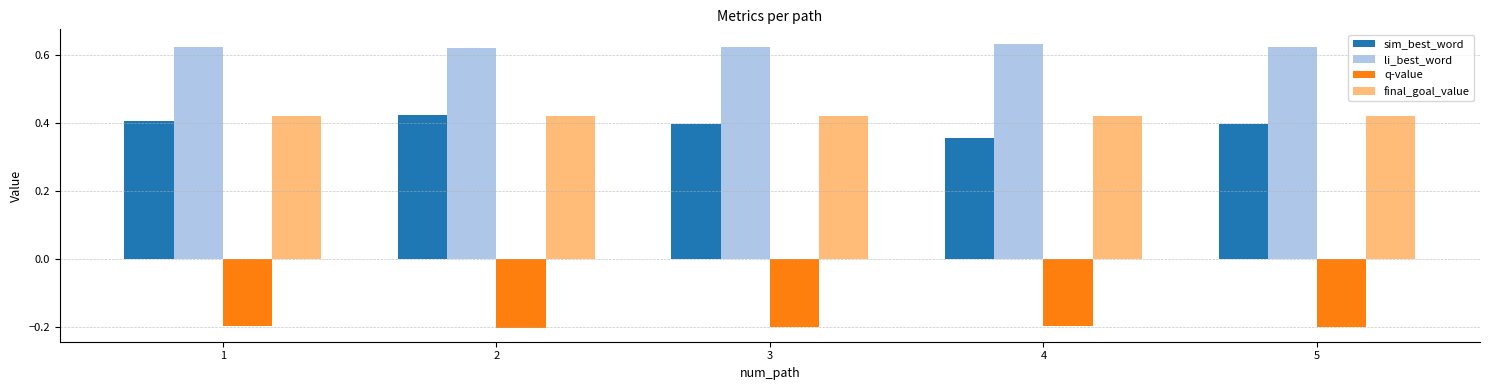

At which label is sim_best_word closest to 0?

4